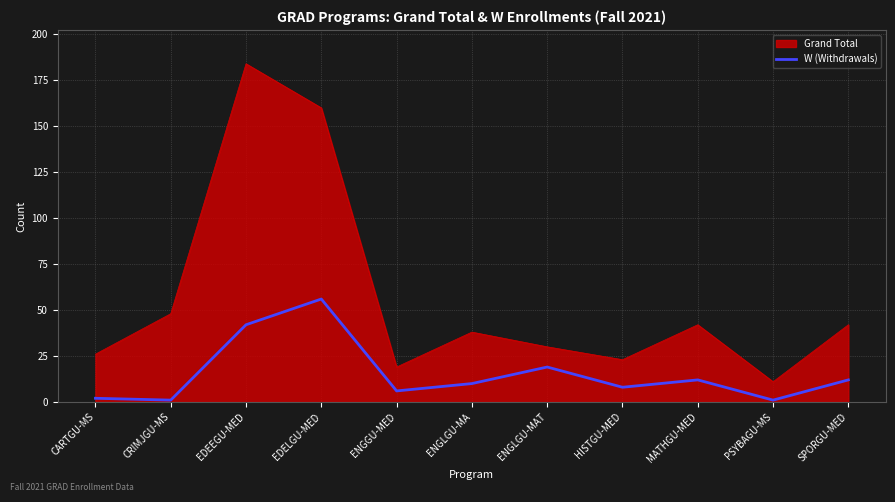

List the series in order of their overall mean, lowest first.

W (Withdrawals), Grand Total